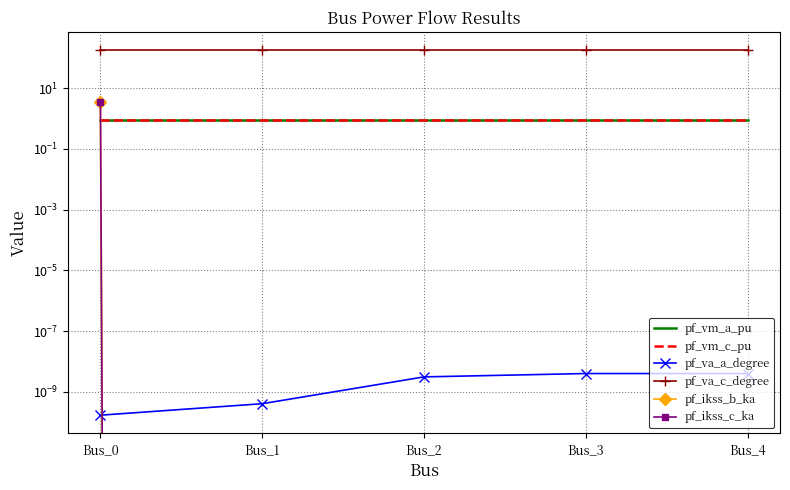

What is the approximate value of pf_ikss_c_ka at Bus_0?

3.6